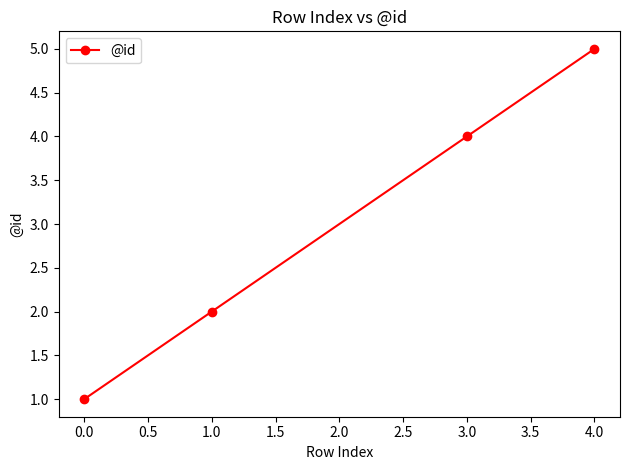

True or false: the data shows 5 at 4.0.

True